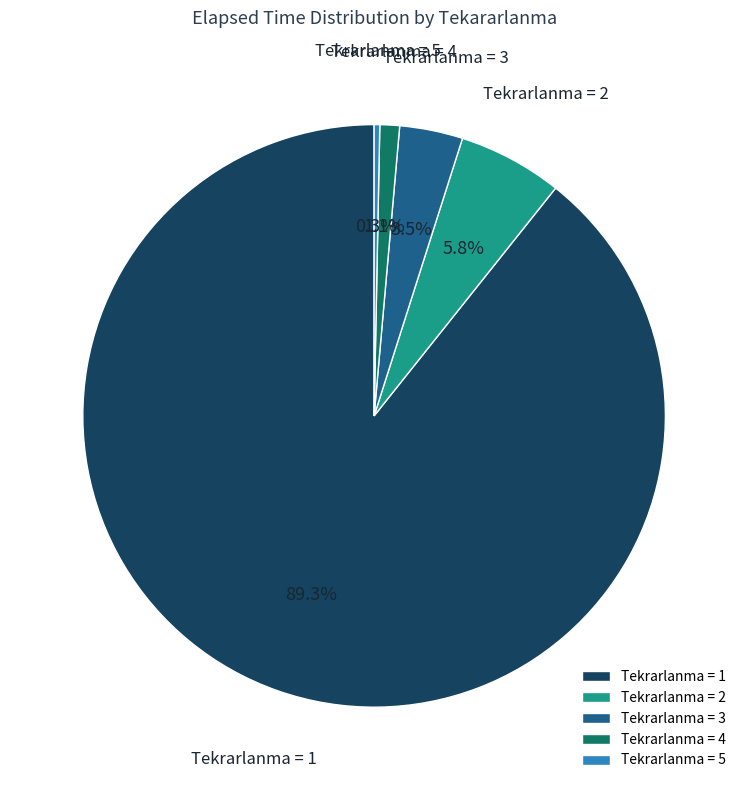

Which has a higher value, Tekrarlanma = 2 or Tekrarlanma = 4?

Tekrarlanma = 2